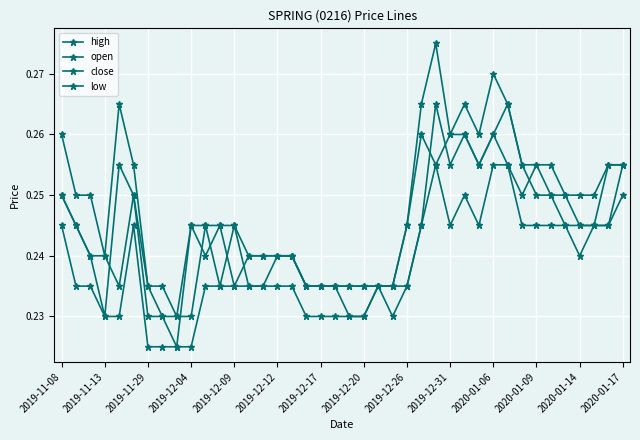

True or false: open and high intersect in this chart.

False